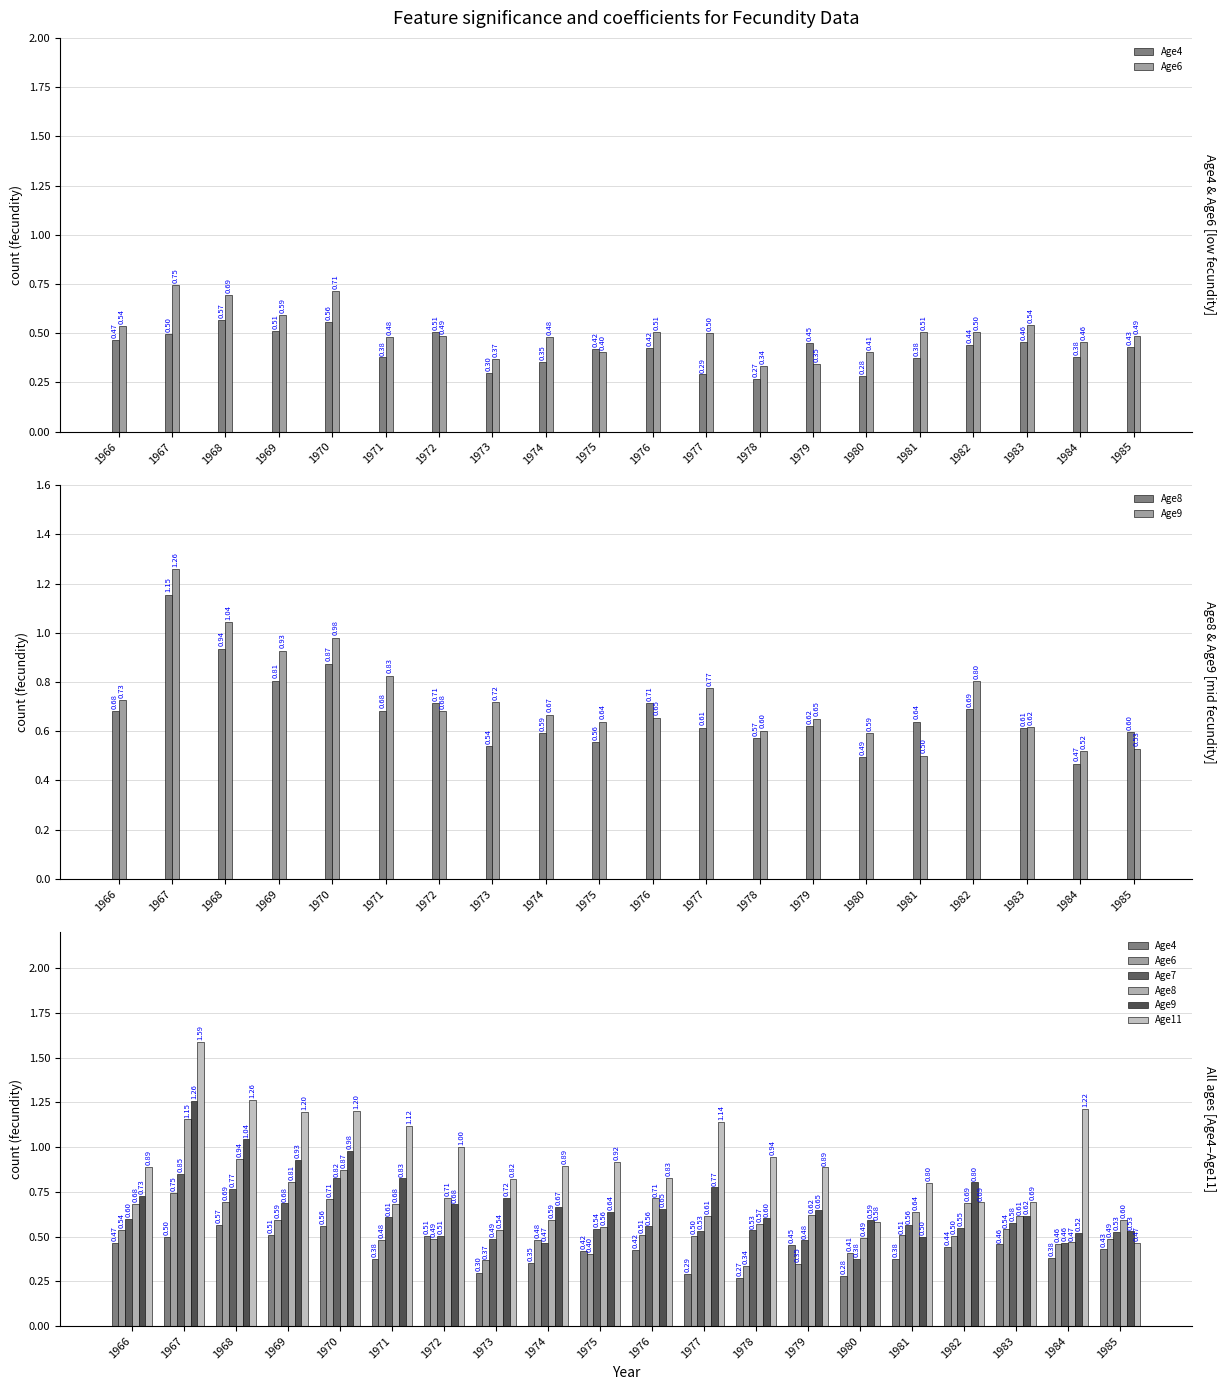

What is the value of the Age11 bar at the 5th from the left?

1.2